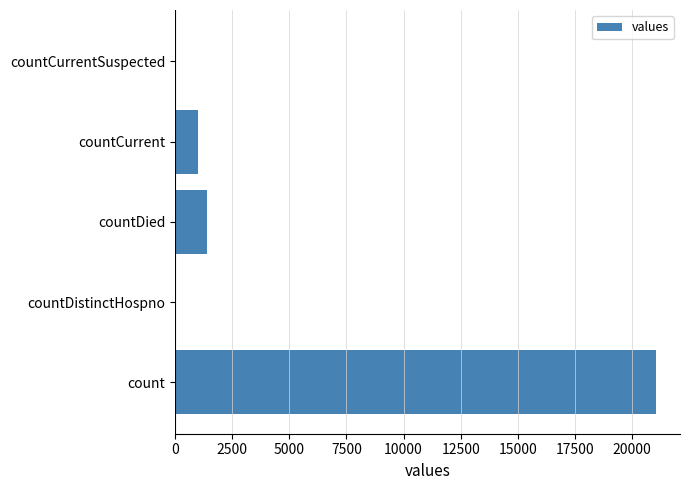

Reading bottom to top, extract all data points from this chart.

count=21050	countDistinctHospno=0	countDied=1405	countCurrent=1006	countCurrentSuspected=0